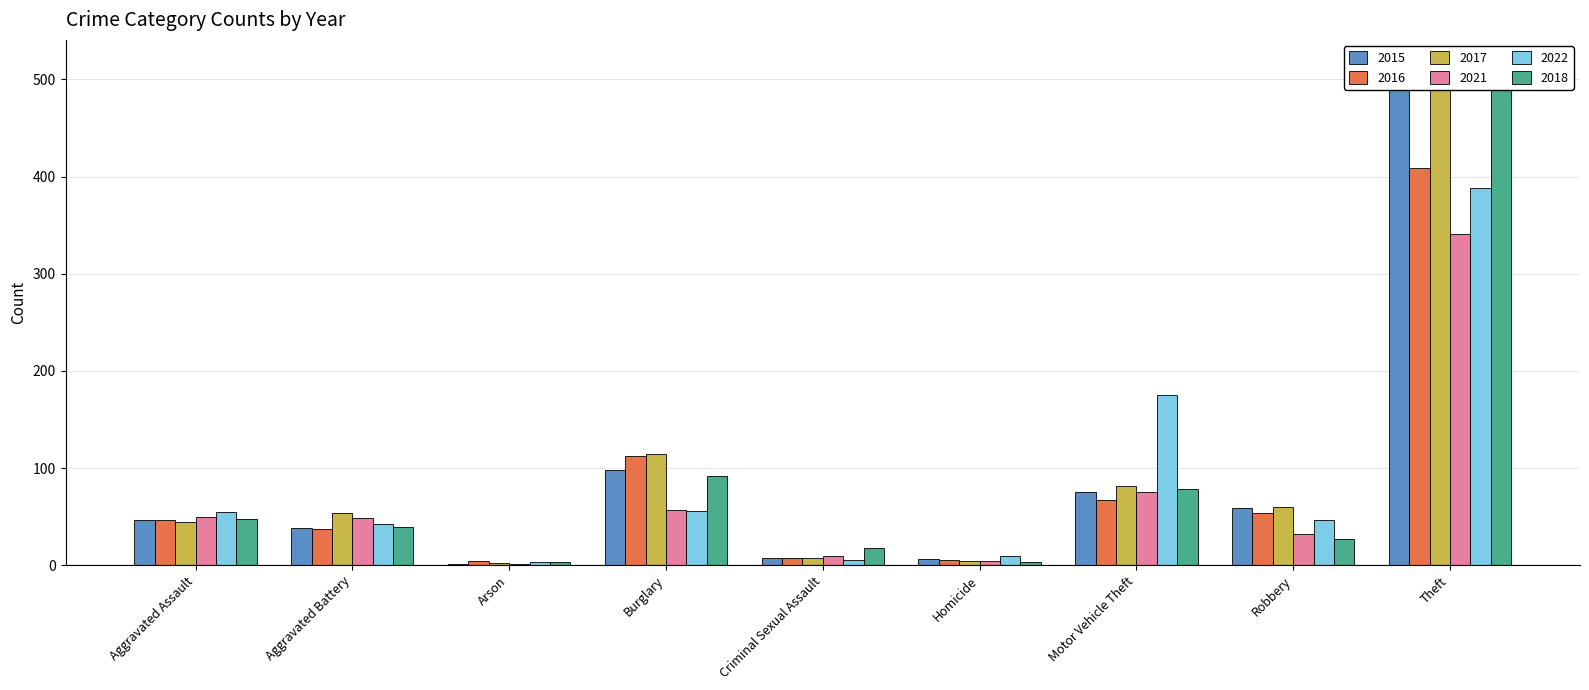

How many data points in 2016 are above 46?

4